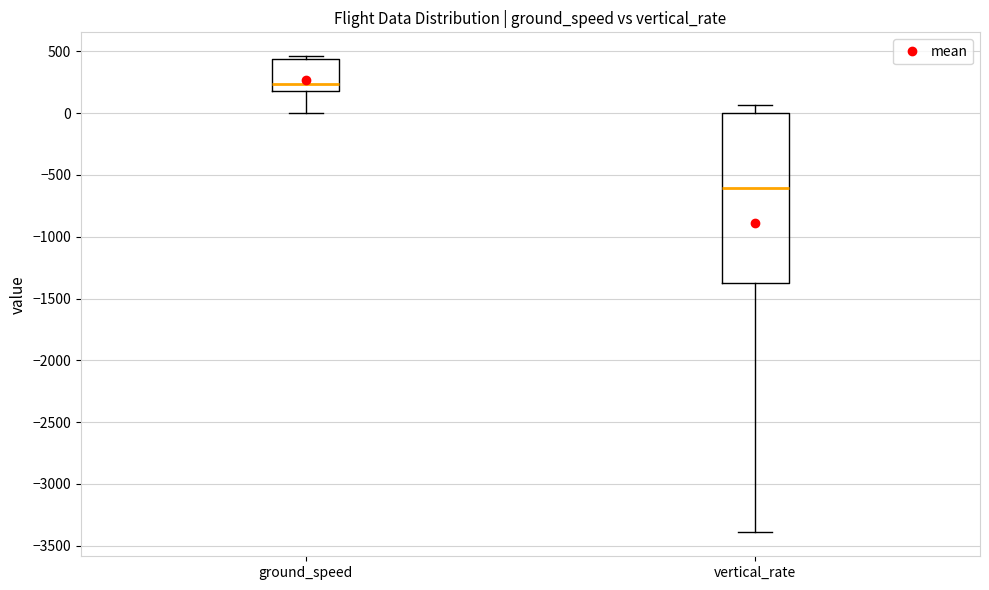

Where is the lower edge of the box for ground_speed on the y-axis? The values are not printed on the chart, so give them approximately, as read against the axis.

200